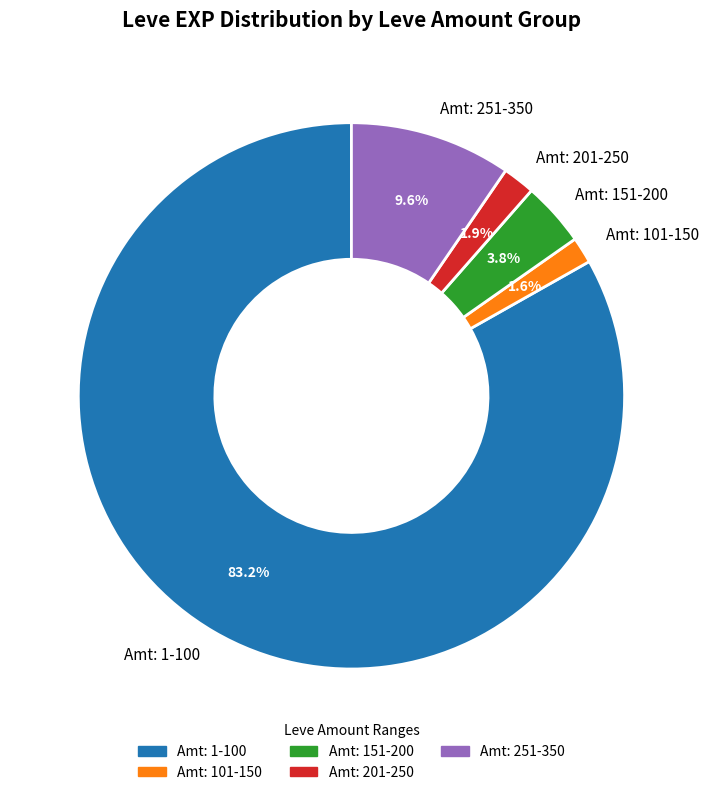

Count the number of slices in the pie.

5